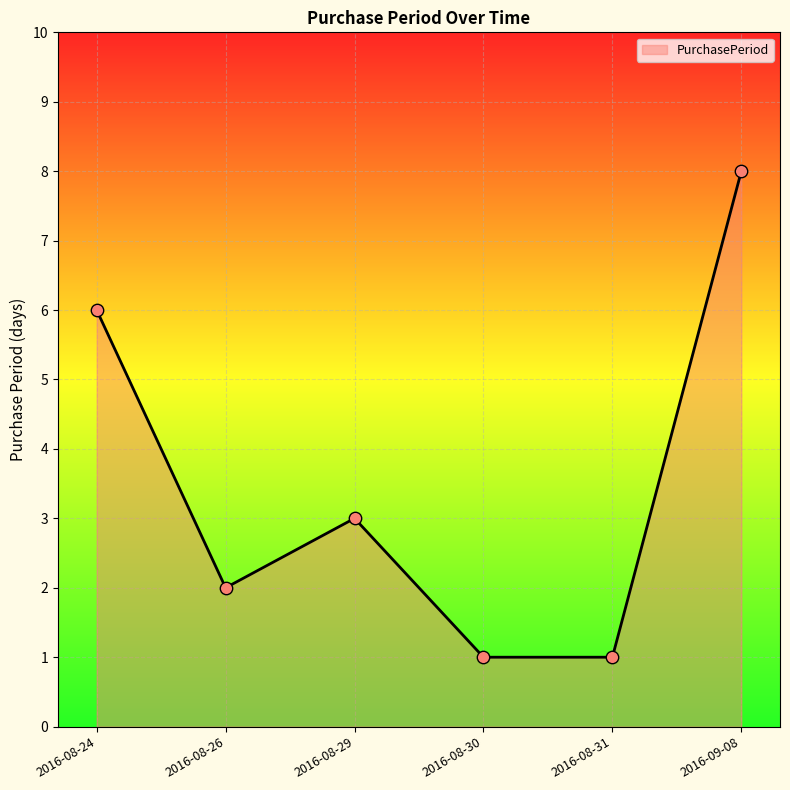

Between 2016-09-08 and 2016-08-29, which is larger?

2016-09-08